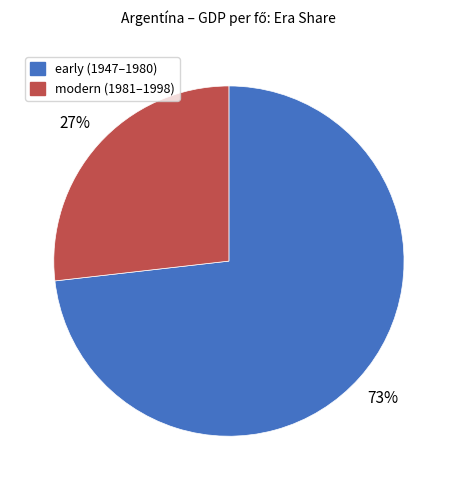

To the nearest percent, what is the average slice percentage?

50%